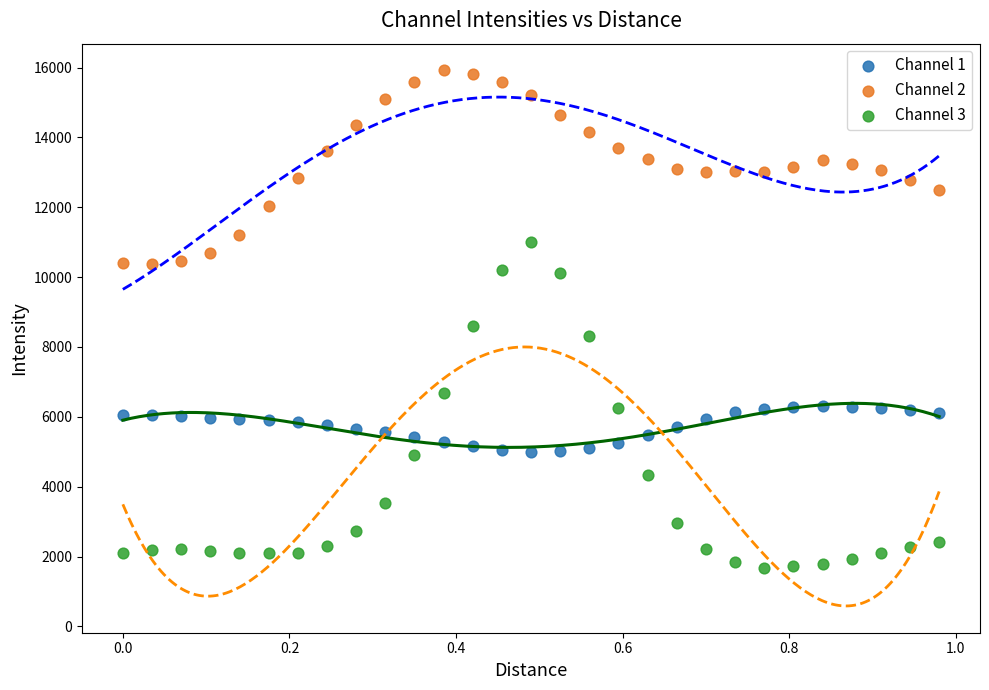

Across all series, what Y value is closest to 8801?

8613.5